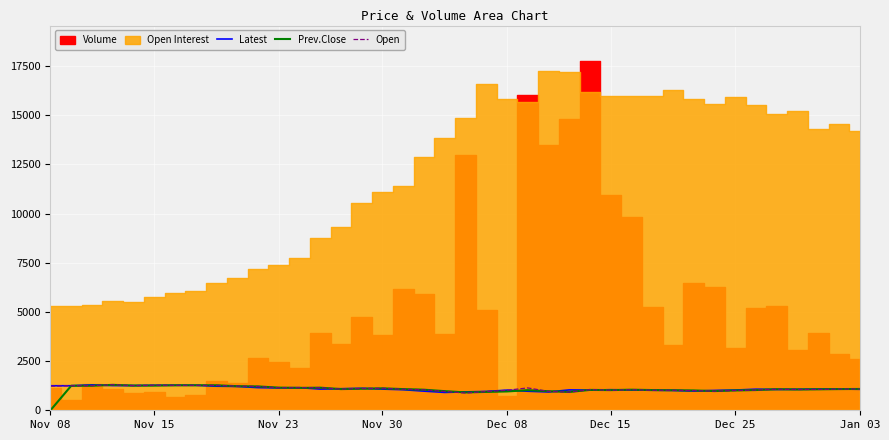

What is the difference between the Latest values at 16 and 18?

104.0